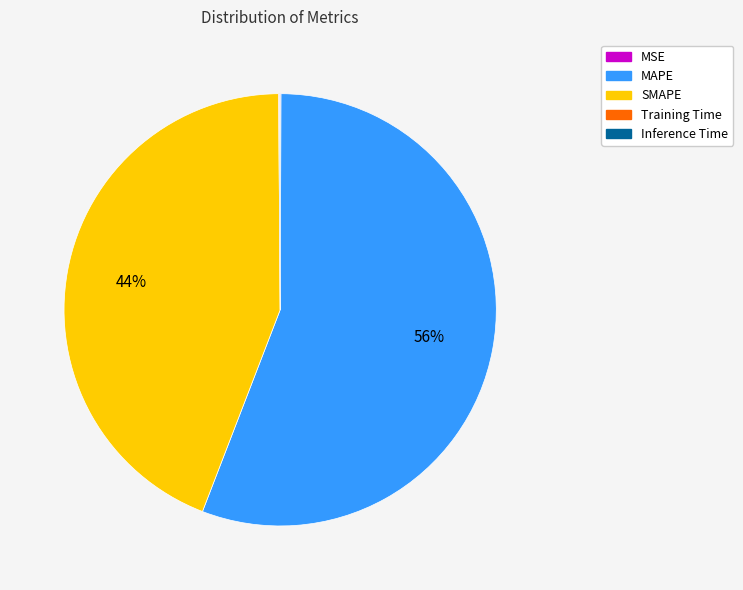

Is it true that SMAPE is 44% of the pie?

True